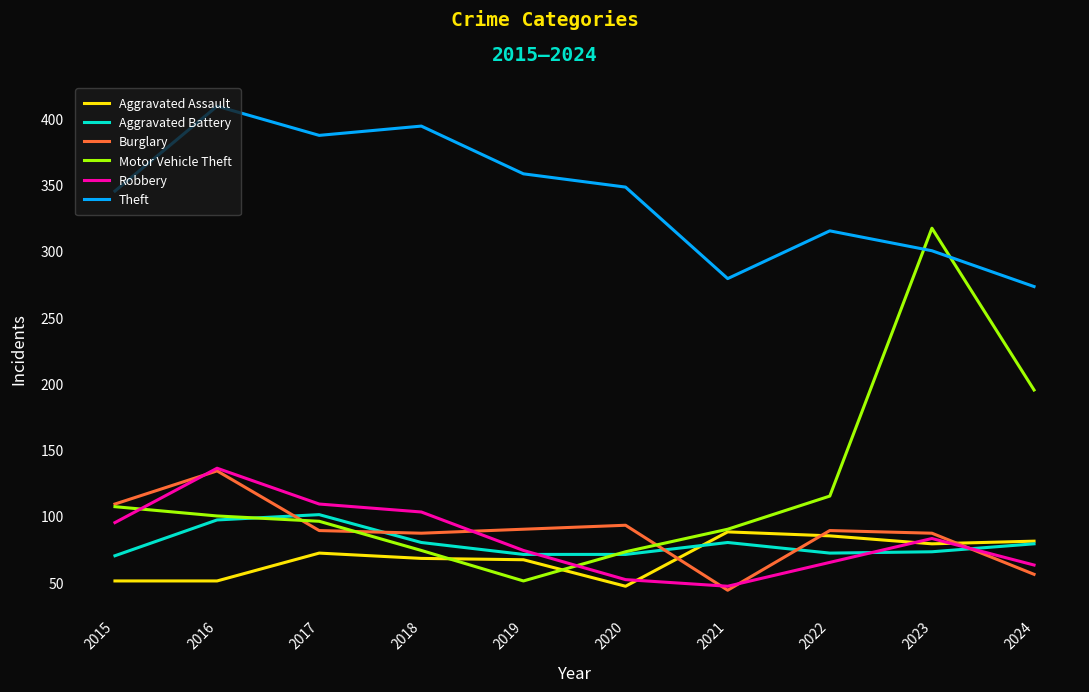

Between which two adjacent categories do Aggravated Assault and Motor Vehicle Theft first intersect?

2018 and 2019